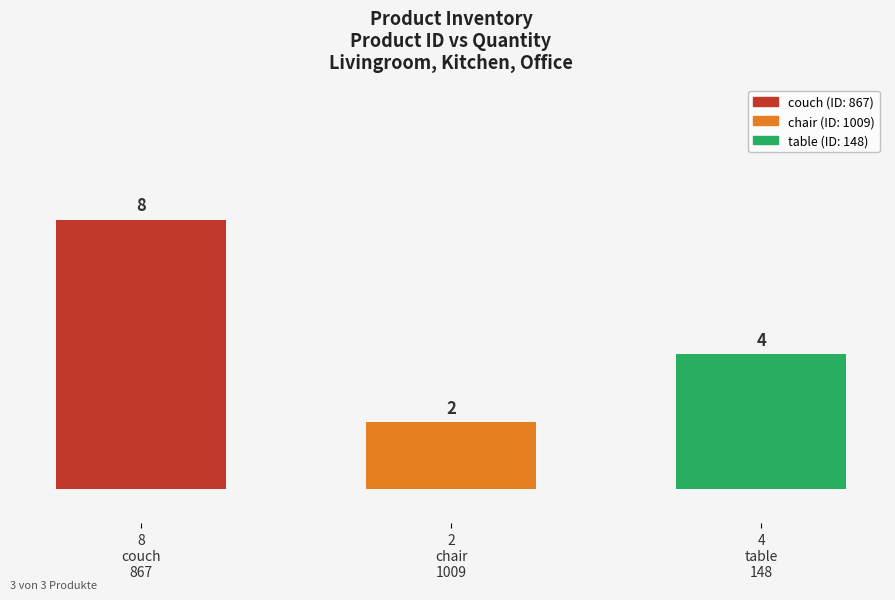

At which category does the chart reach its peak across all series?

867